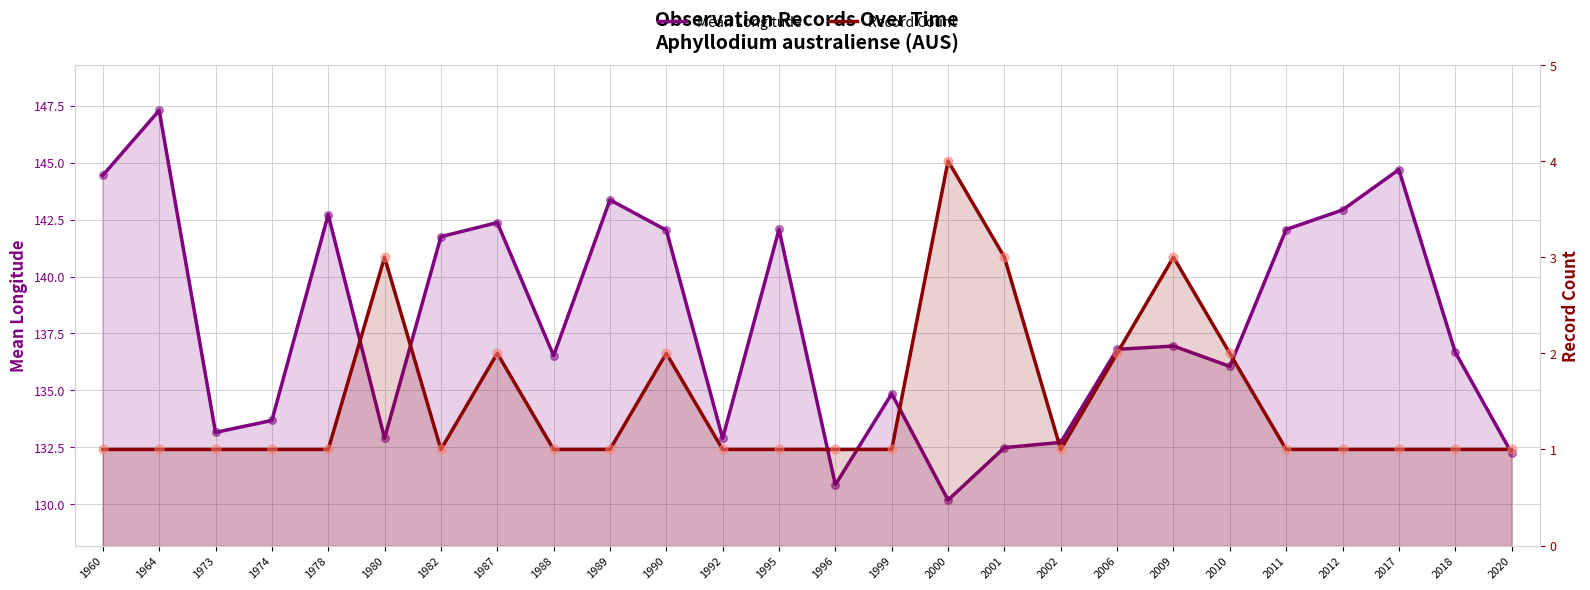

Is the value of Mean Longitude at 1990 greater than the value of Record Count at 1990?

Yes